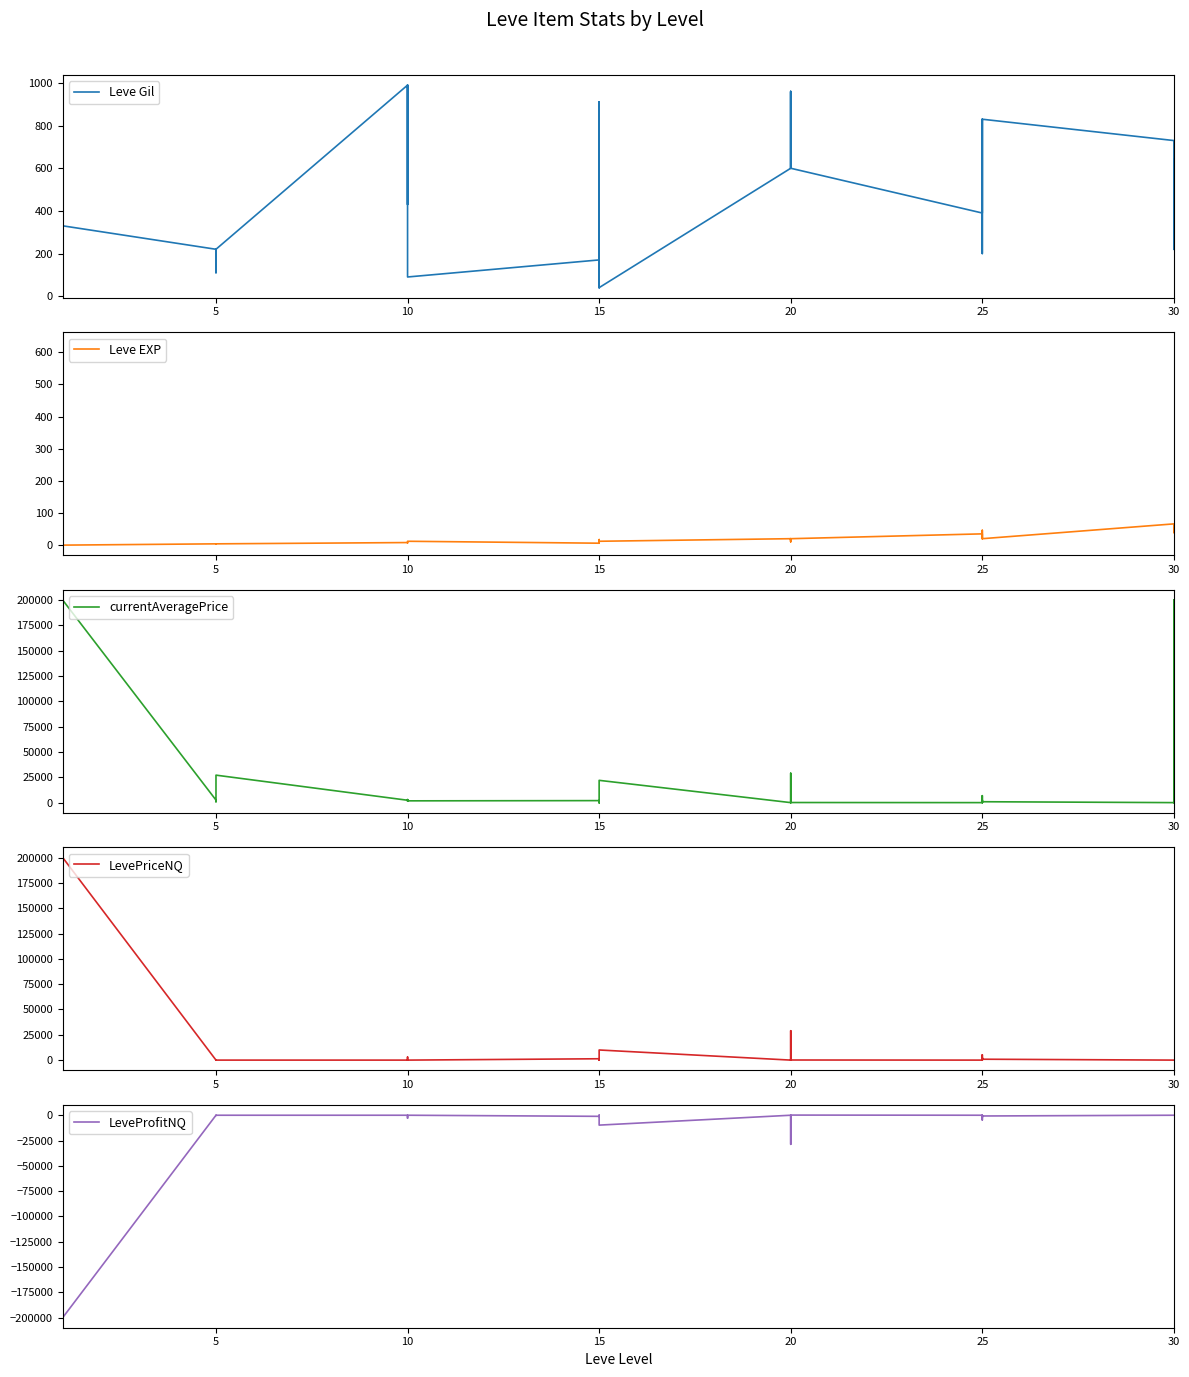

True or false: currentAveragePrice has a value of 200 at 5.

False